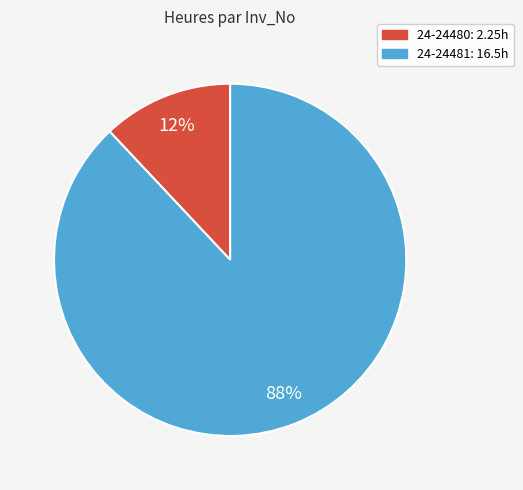

Does any single category account for the majority?

Yes